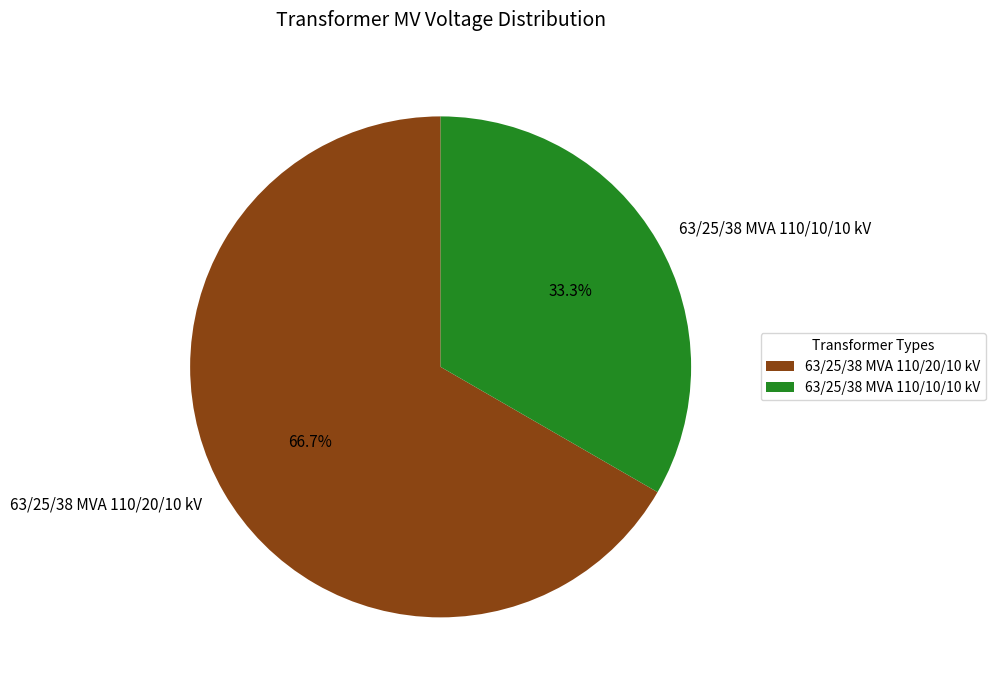

What is the majority slice?

63/25/38 MVA 110/20/10 kV